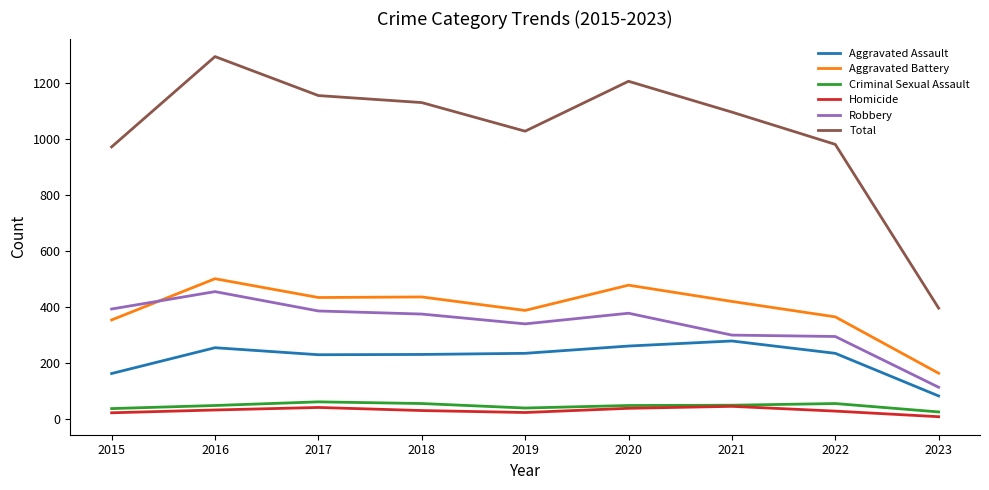

Read the Aggravated Assault value at 2016, to the nearest 50.

250